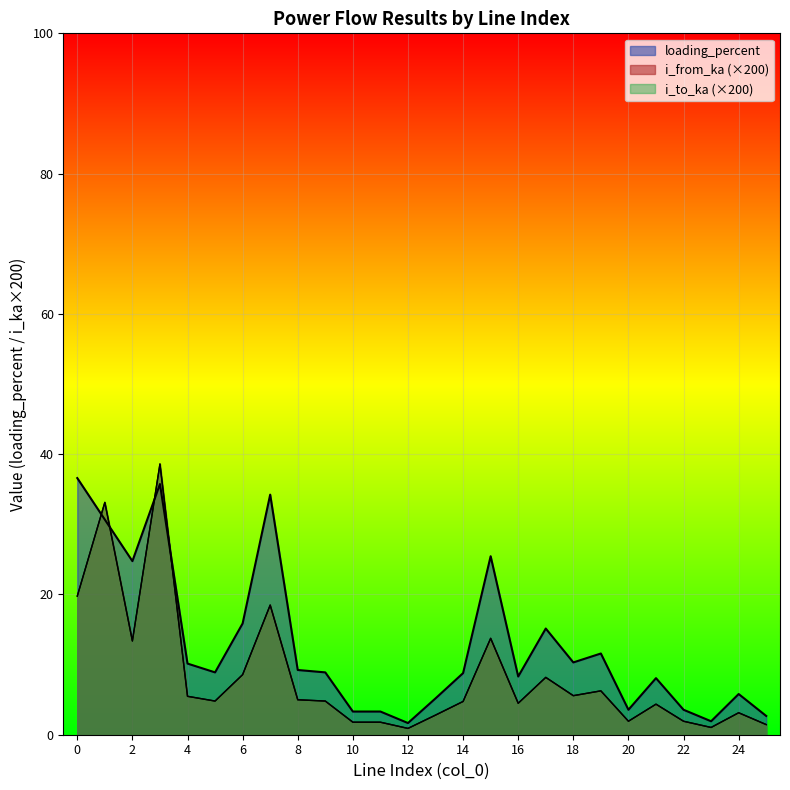

Which series has the largest range (max minus min)?

i_from_ka